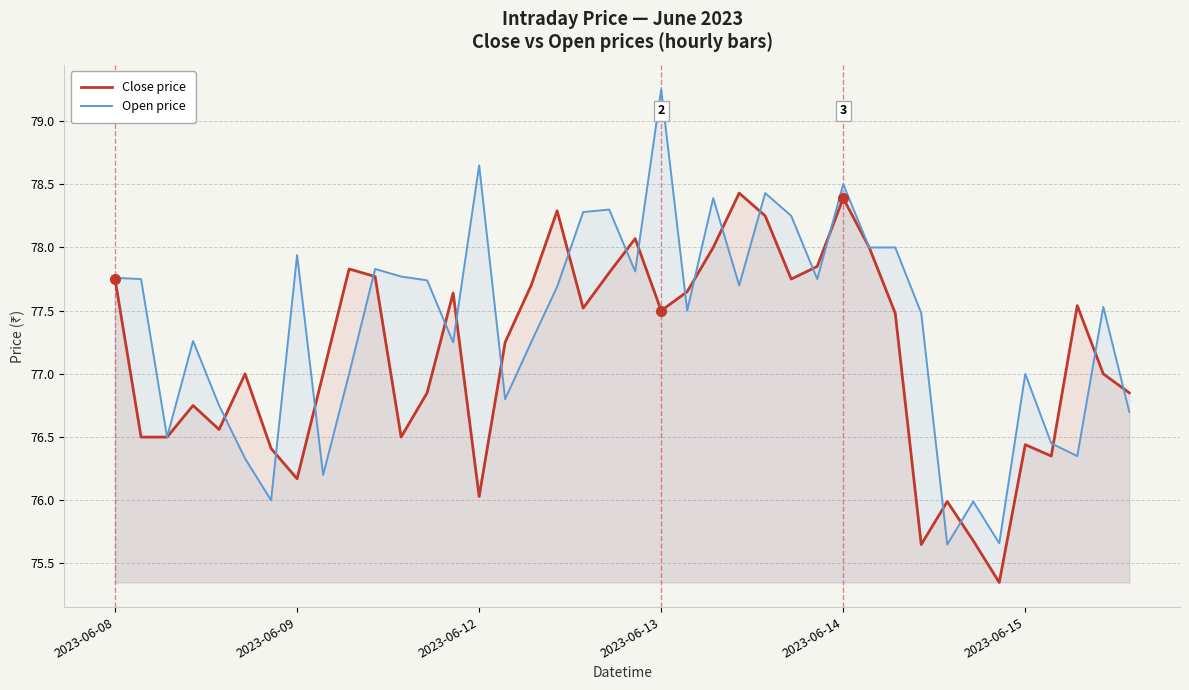

Rank the series at 24 from lowest to highest value.

Open price, Close price